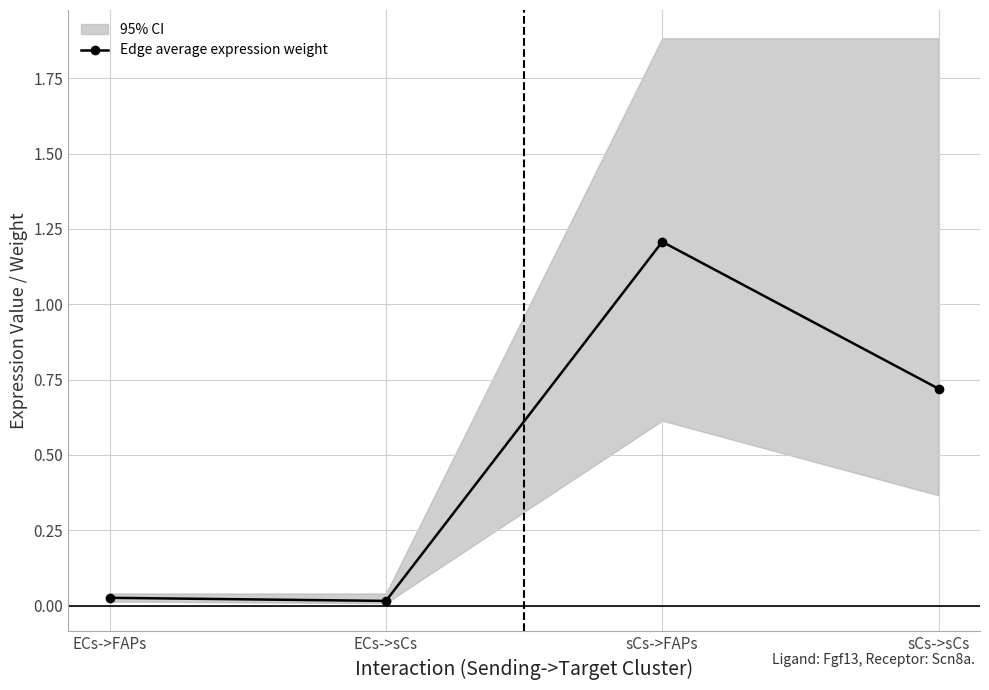

At which category does the chart reach its minimum across all series?

ECs->sCs